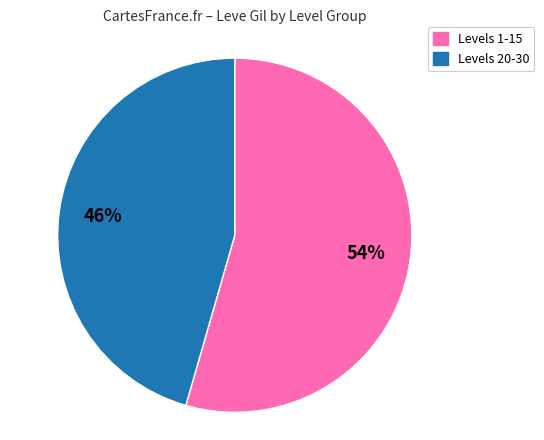

To the nearest percent, what is the combined percentage of Levels 1-15 and Levels 20-30?

100%